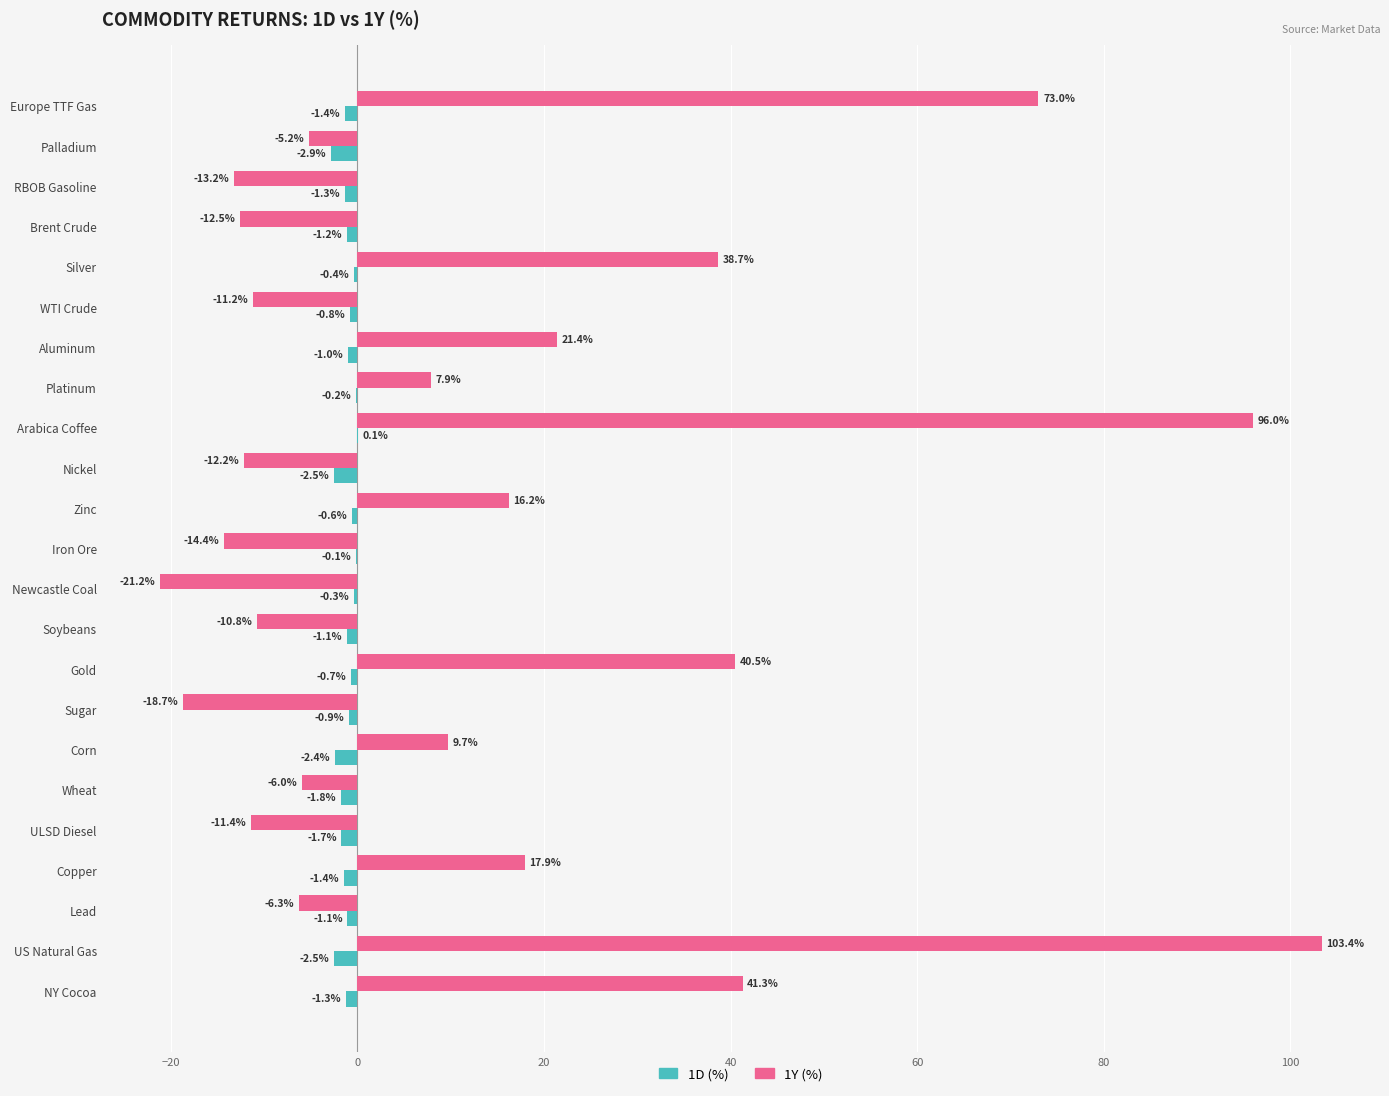

At which label is 1D (%) closest to -1?

Aluminum